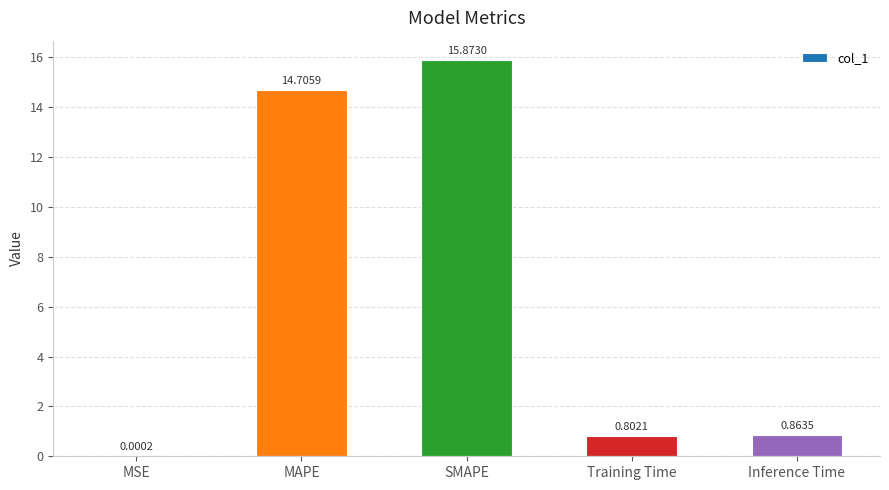

What value does the data have at Training Time?

0.8